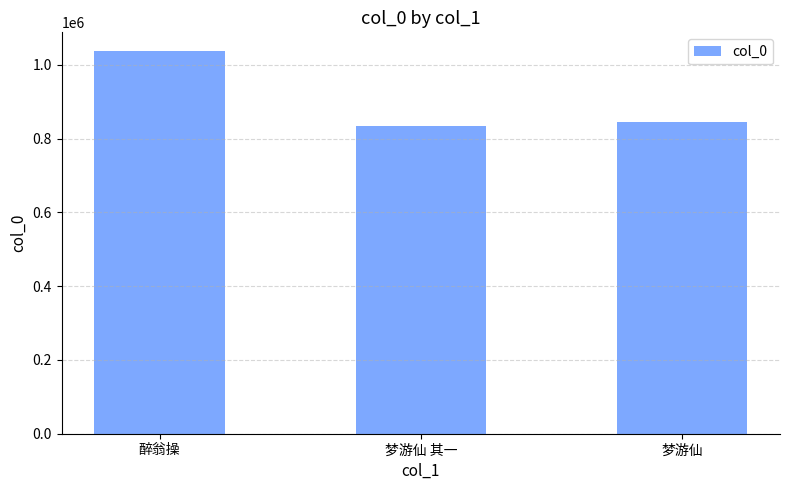

What is the label of the 2nd bar from the right?

梦游仙 其一